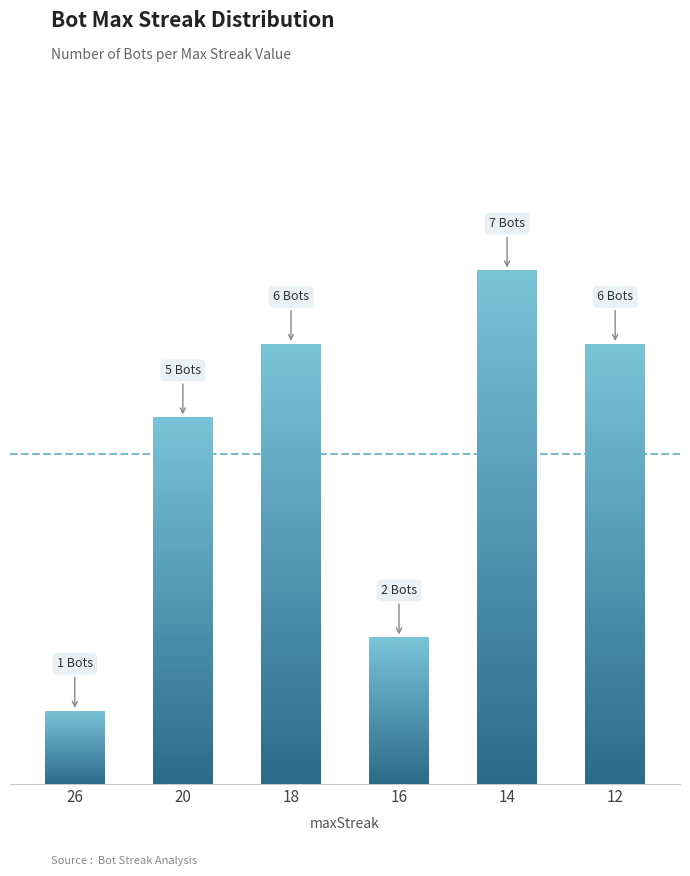

Reading right to left, list all the values displayed in this chart.

6	7	2	6	5	1